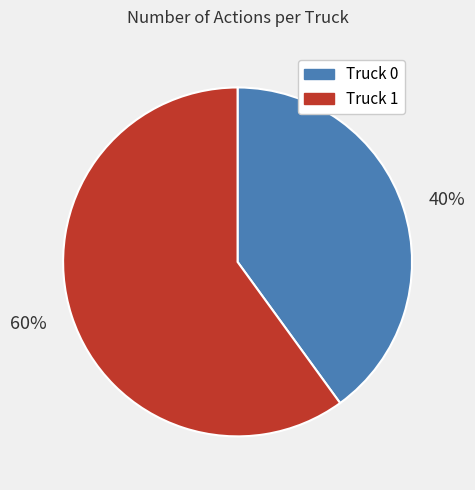

Count the number of slices in the pie.

2